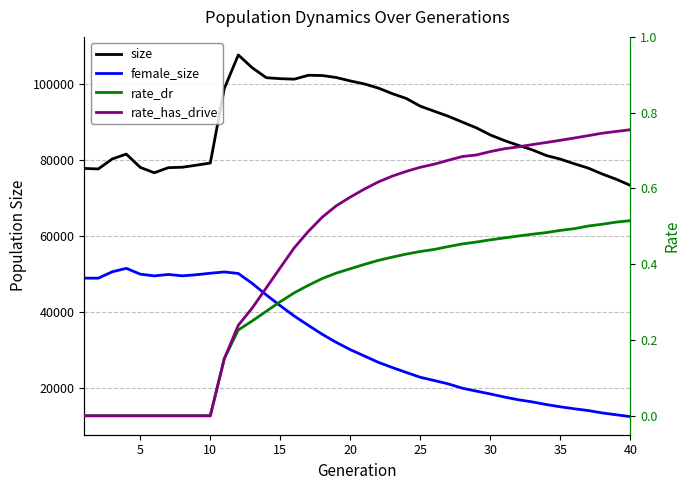

True or false: size has a value of 38566.4 at 10.

False